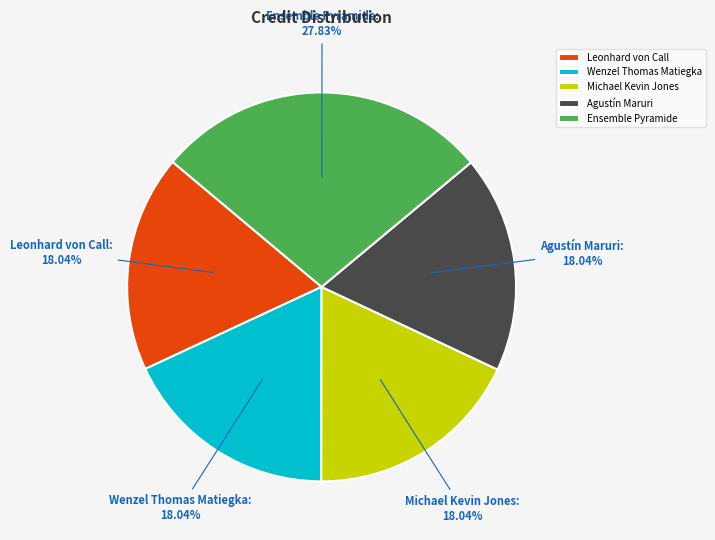

What is the ratio of the value at Michael Kevin Jones to the value at Agustín Maruri?

1.0